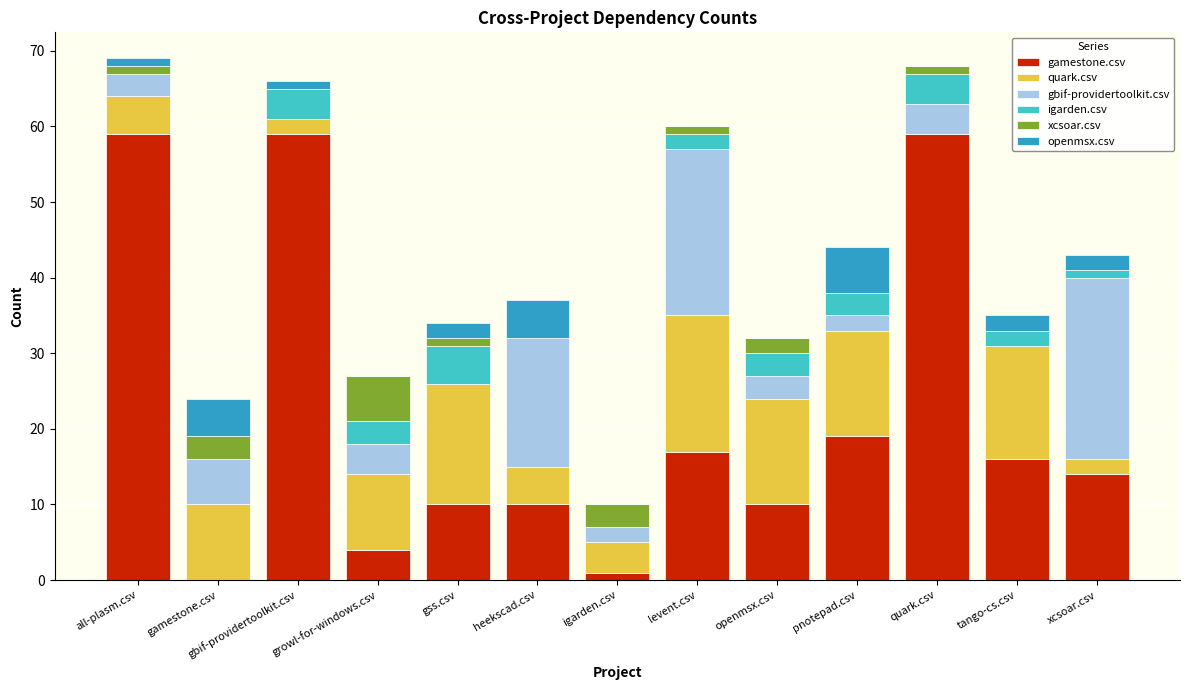

Read the gamestone.csv value at growl-for-windows.csv.

4